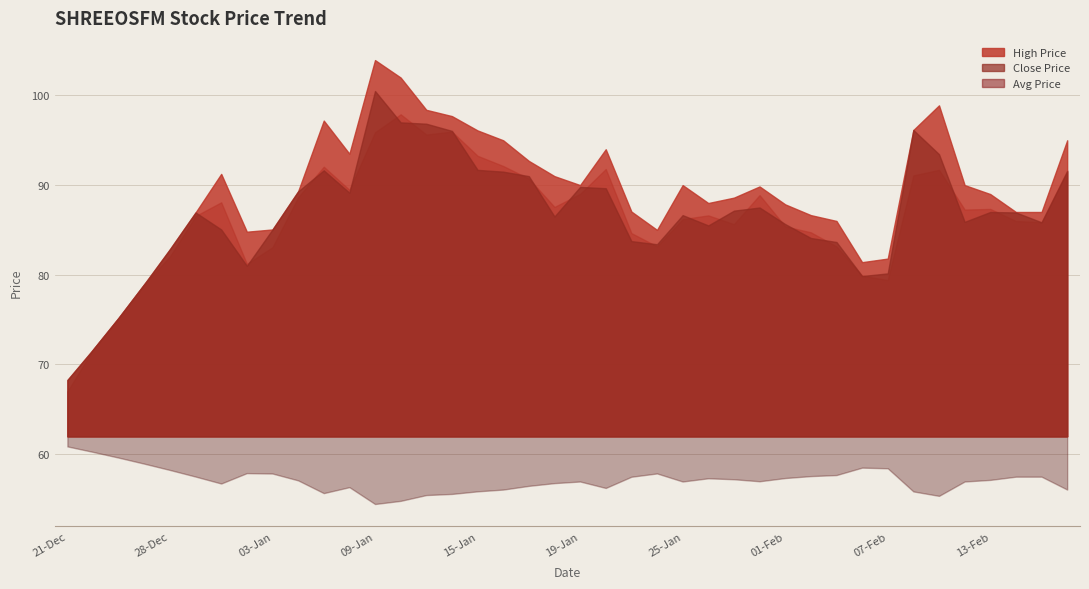

True or false: high_price and close_price intersect in this chart.

False